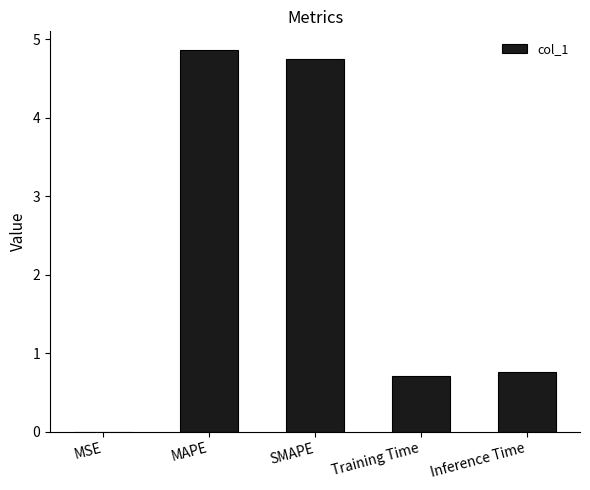

Read the value at MAPE.

4.9